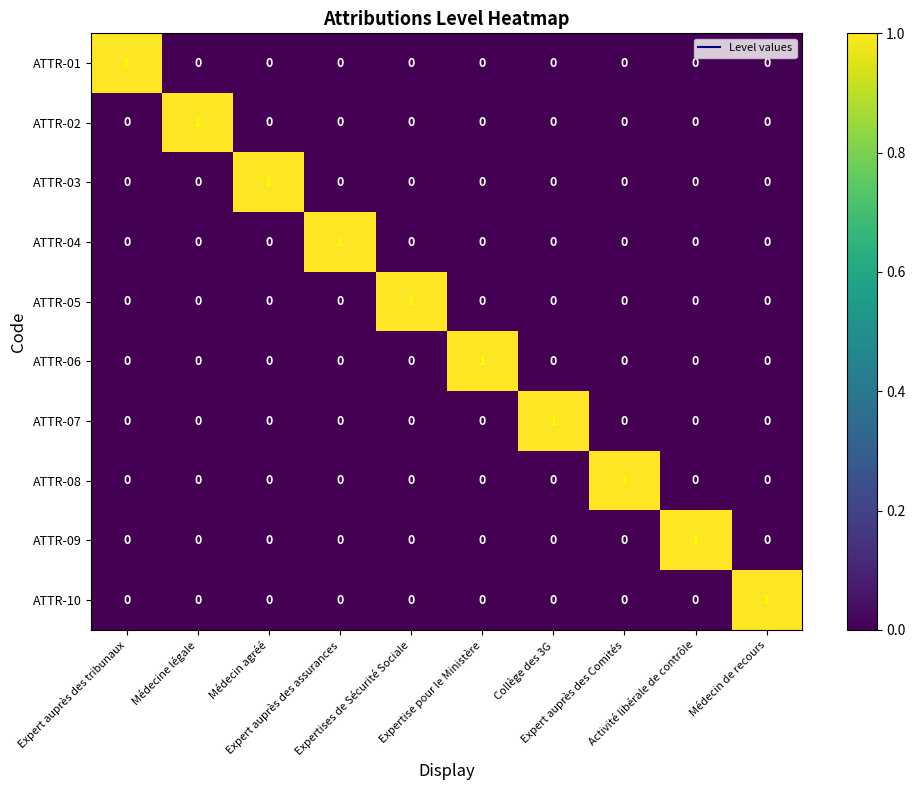

How many ATTR-07 values are between 0 and 1?

10